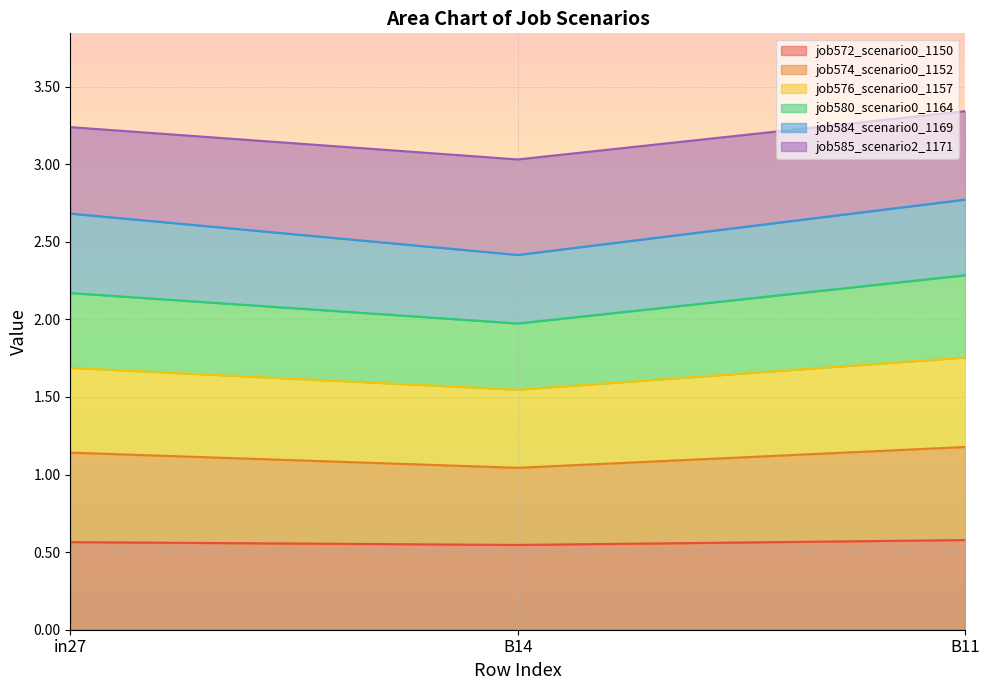

What are all the series names shown in the legend?

job572_scenario0_1150, job574_scenario0_1152, job576_scenario0_1157, job580_scenario0_1164, job584_scenario0_1169, job585_scenario2_1171